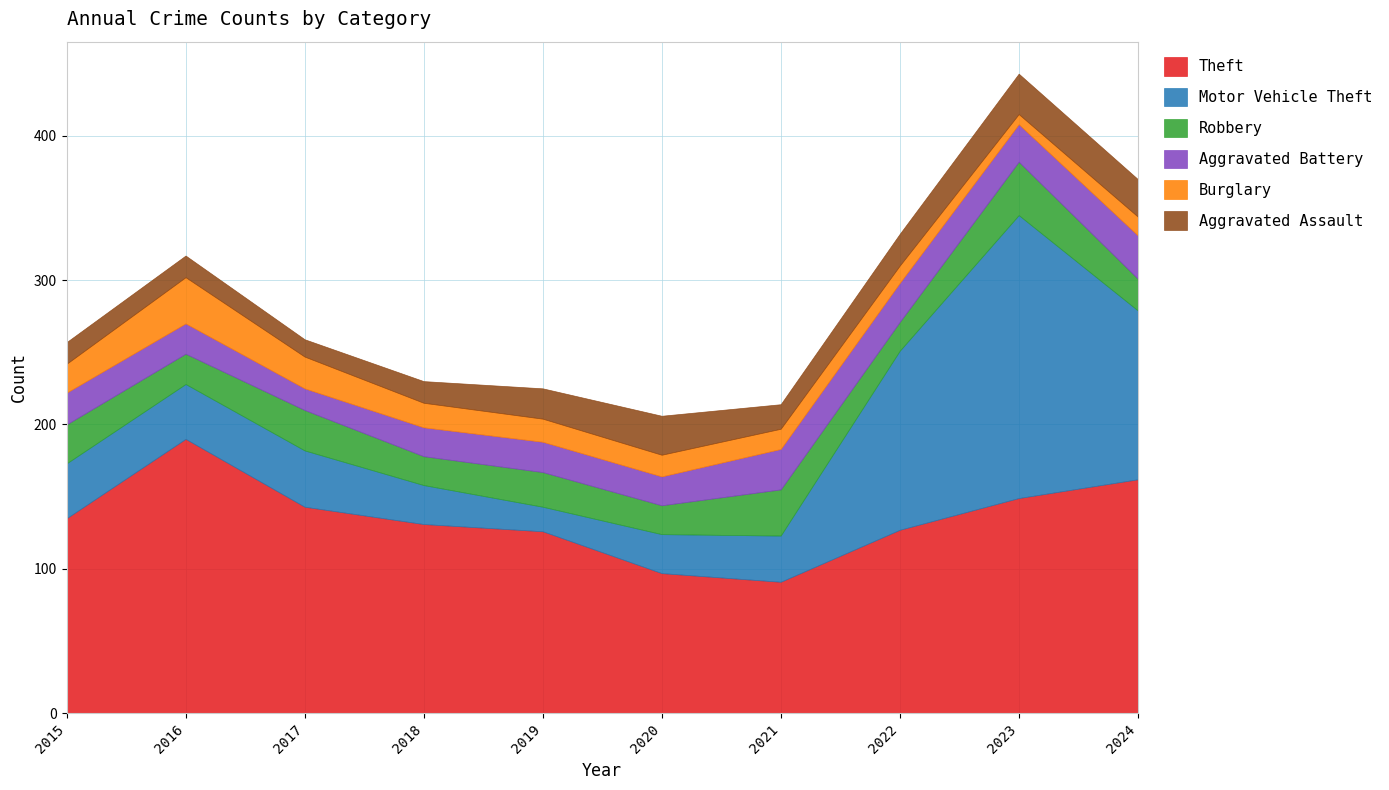

Which series has the widest spread of values?

Motor Vehicle Theft